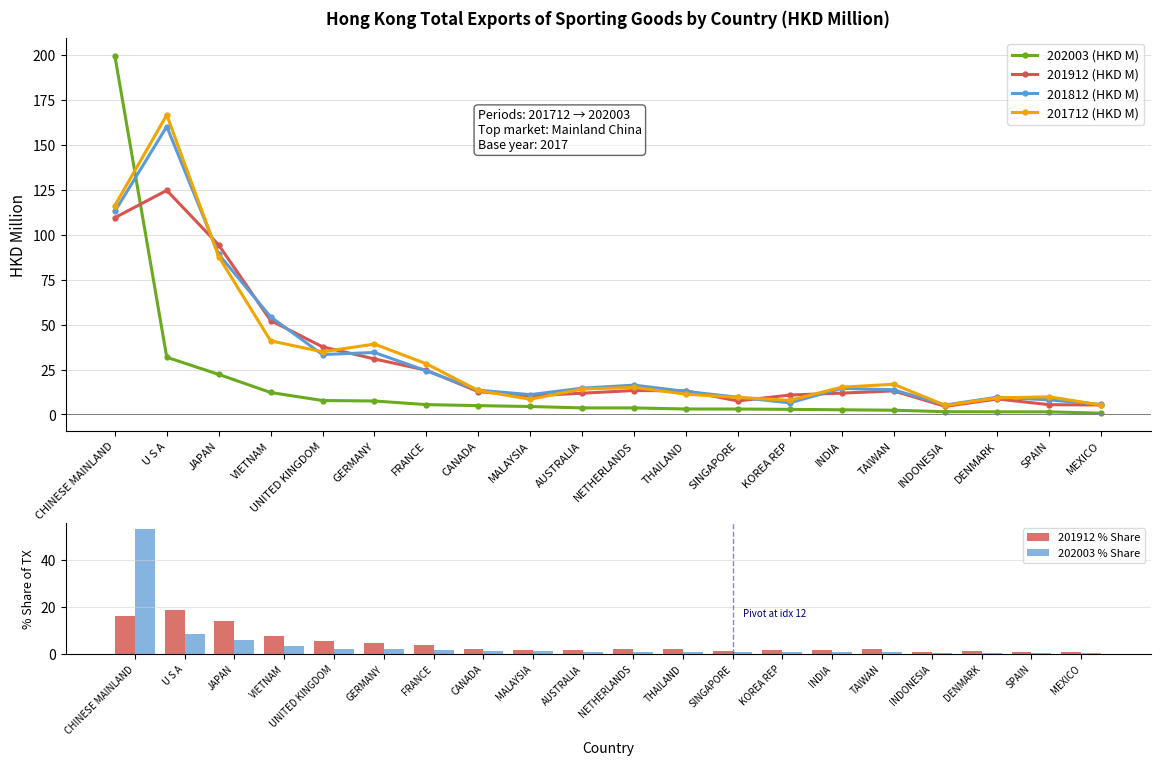

Does the chart contain stacked bars?

No